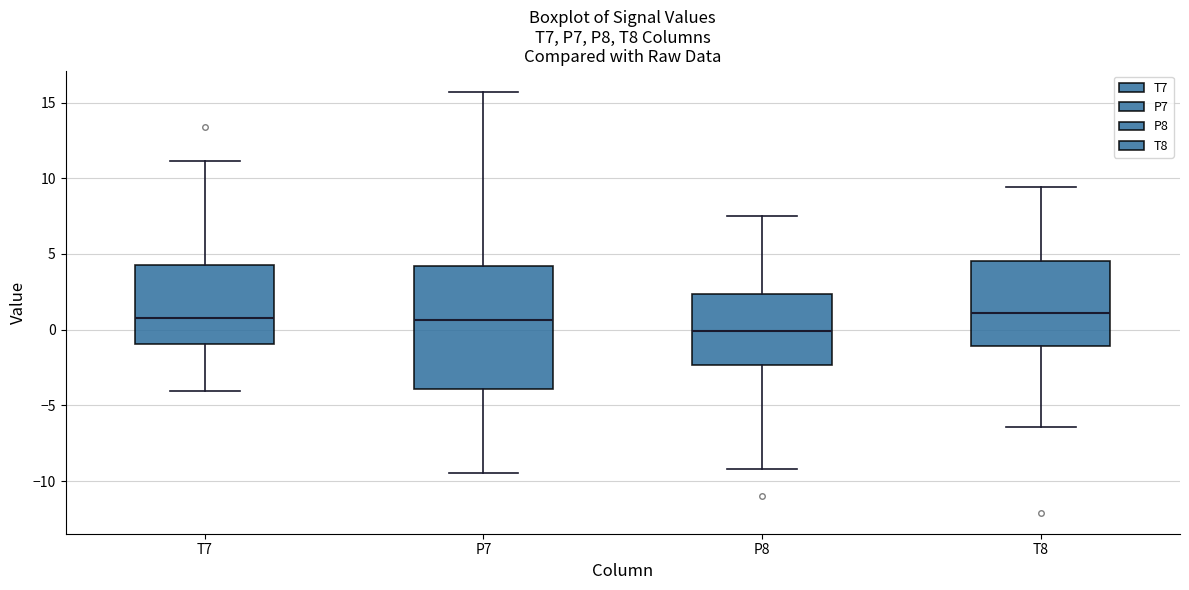

Comparing the boxes themselves (not the whiskers), which one is the tallest?

P7